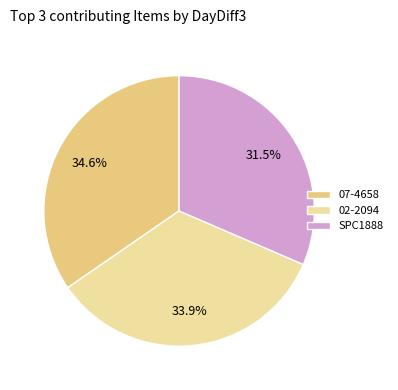

Combined, what portion of the pie is 07-4658 and SPC1888?

66.1%